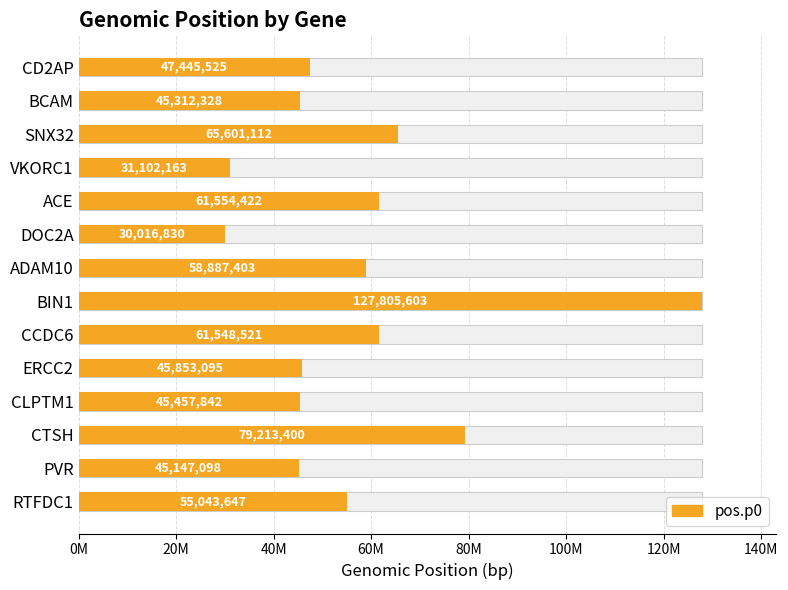

The chart shows a value of 9802831 at DOC2A. True or false?

False